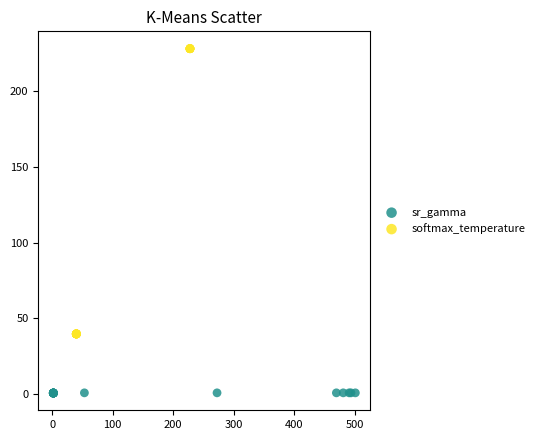

Which series reaches the minimum Y coordinate?

sr_gamma